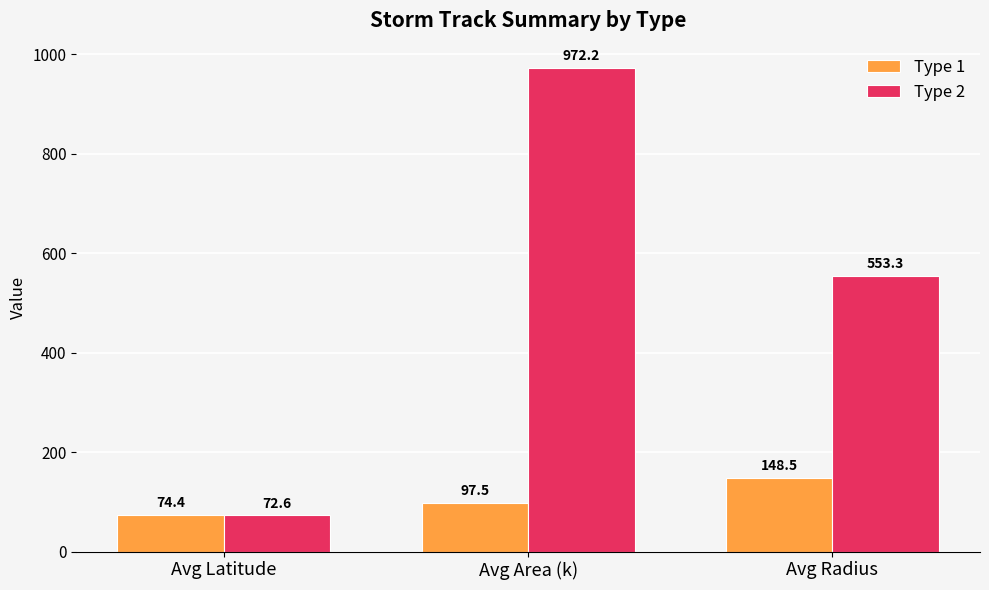

The value of Type 1 at Avg Latitude is 128.0. True or false?

False